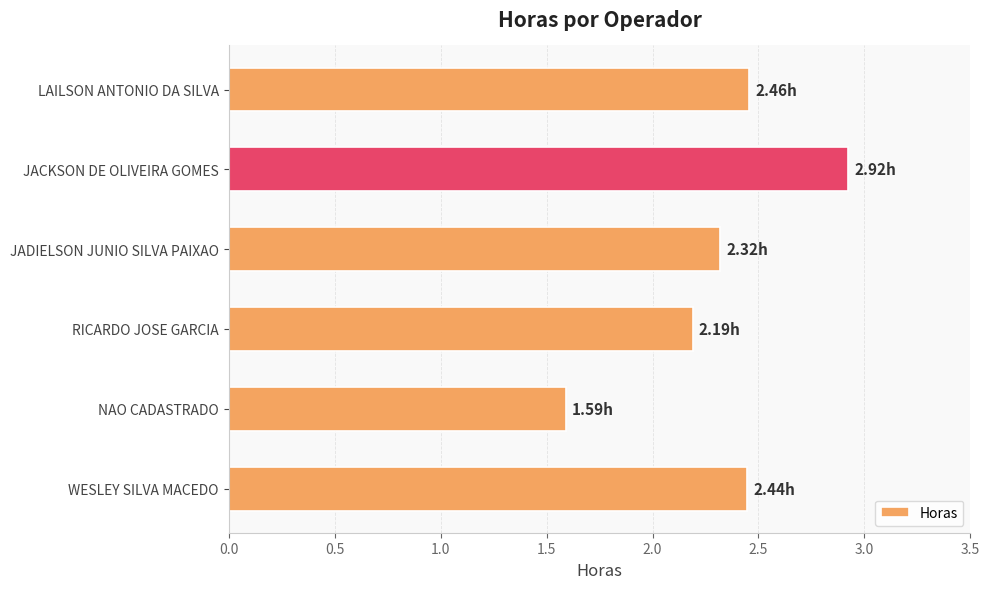

What is the change in value from RICARDO JOSE GARCIA to LAILSON ANTONIO DA SILVA?

+0.3